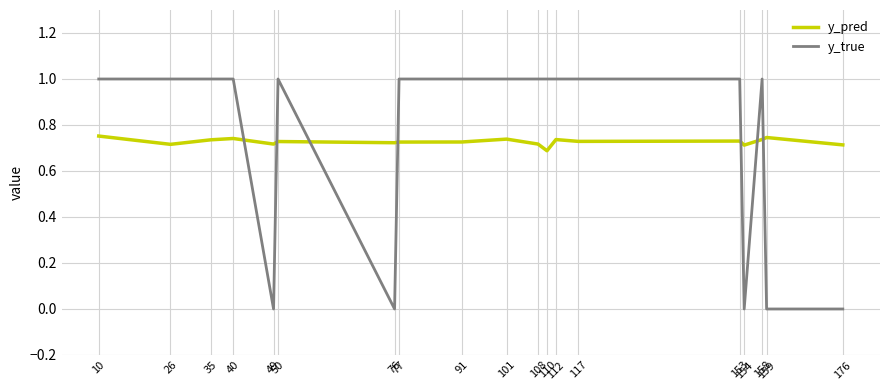

Which series has the widest spread of values?

y_true